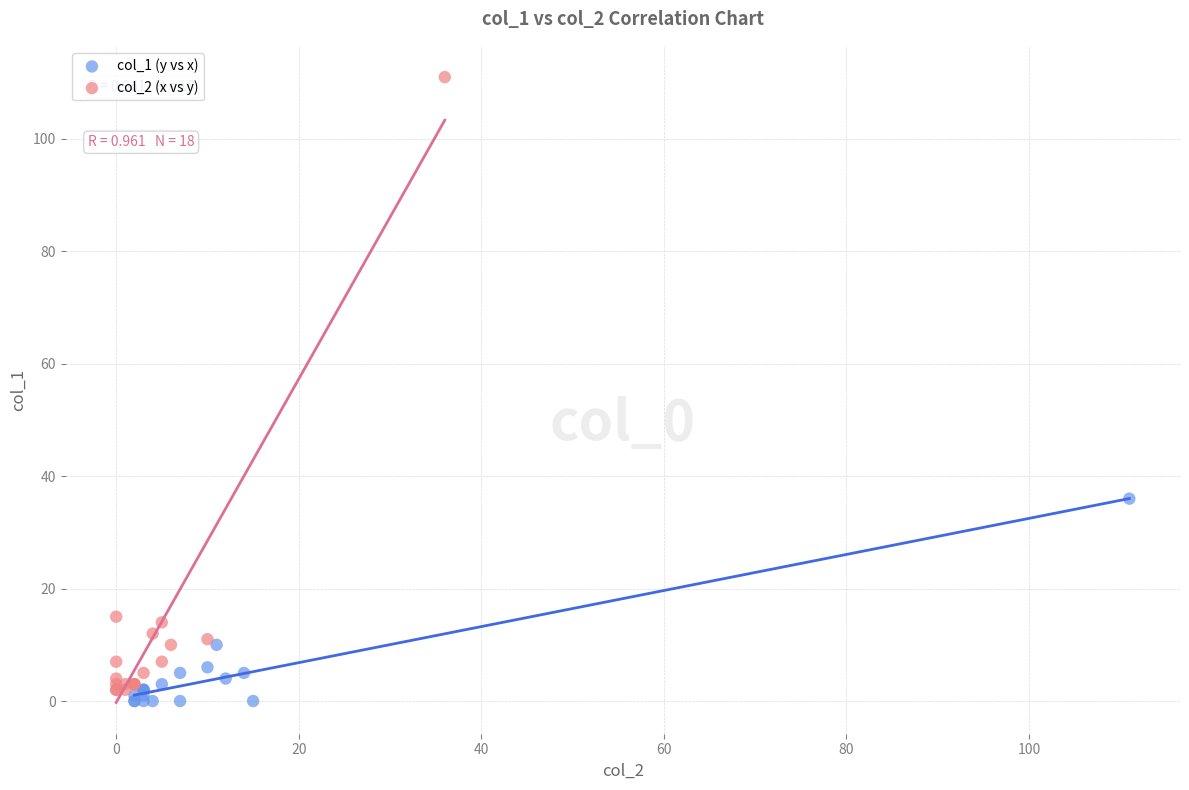

Which series reaches the maximum Y coordinate?

col_2 (x vs y)